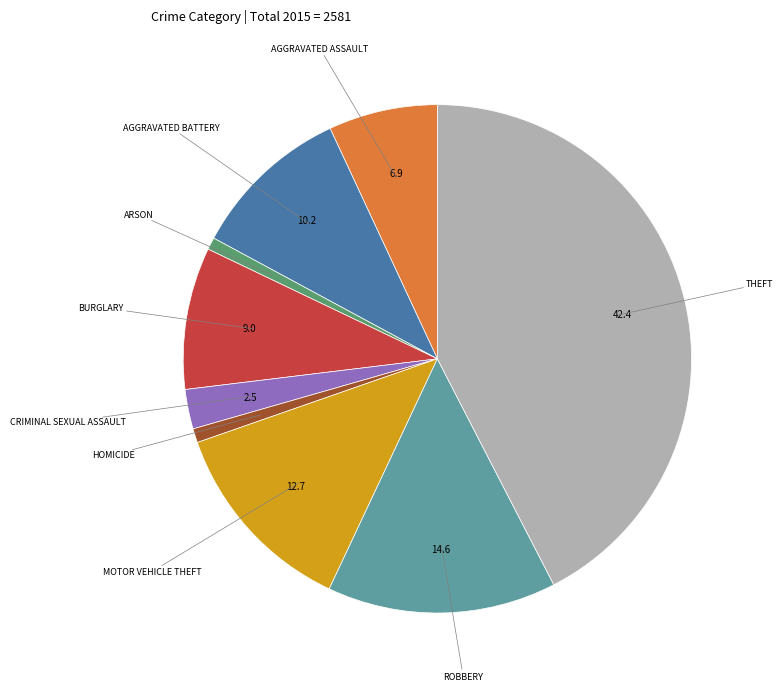

Is there a majority slice in this chart?

No